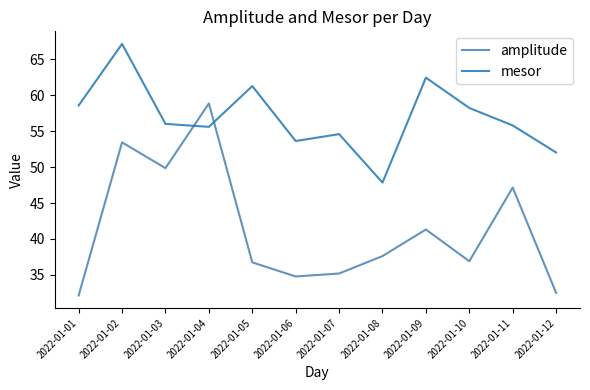

True or false: mesor has a value of 92.6 at 2022-01-10.

False